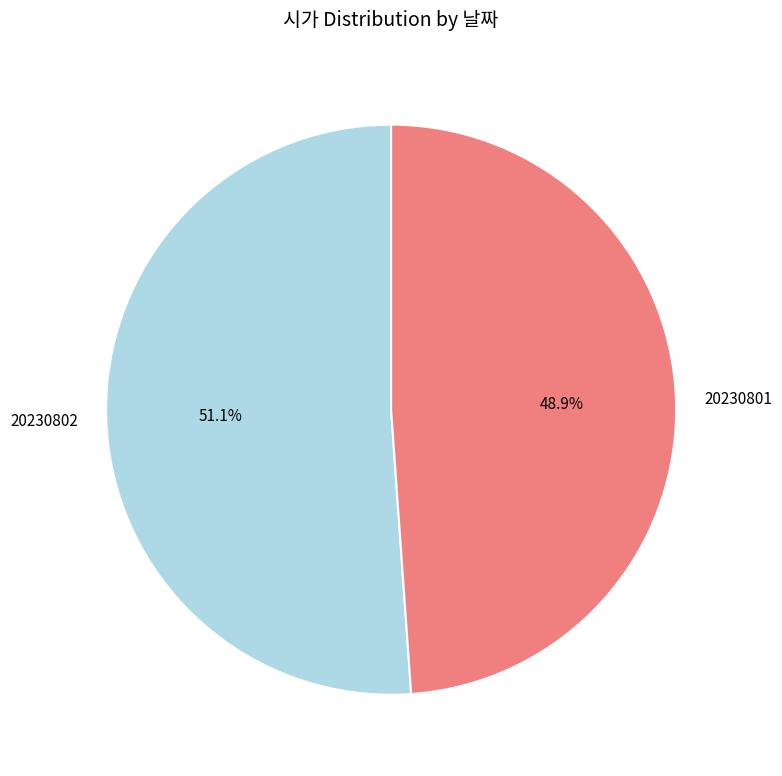

Which slice is the largest?

20230802